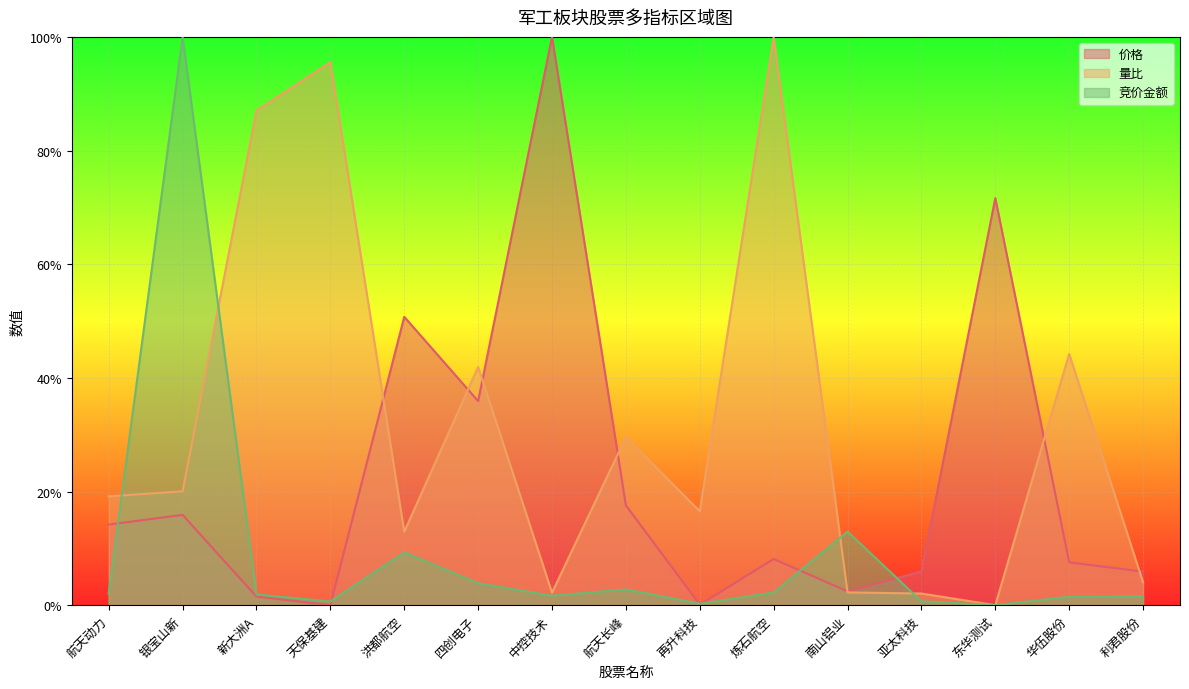

Rank the series by their maximum value, from highest to lowest.

价格, 量比, 竞价金额